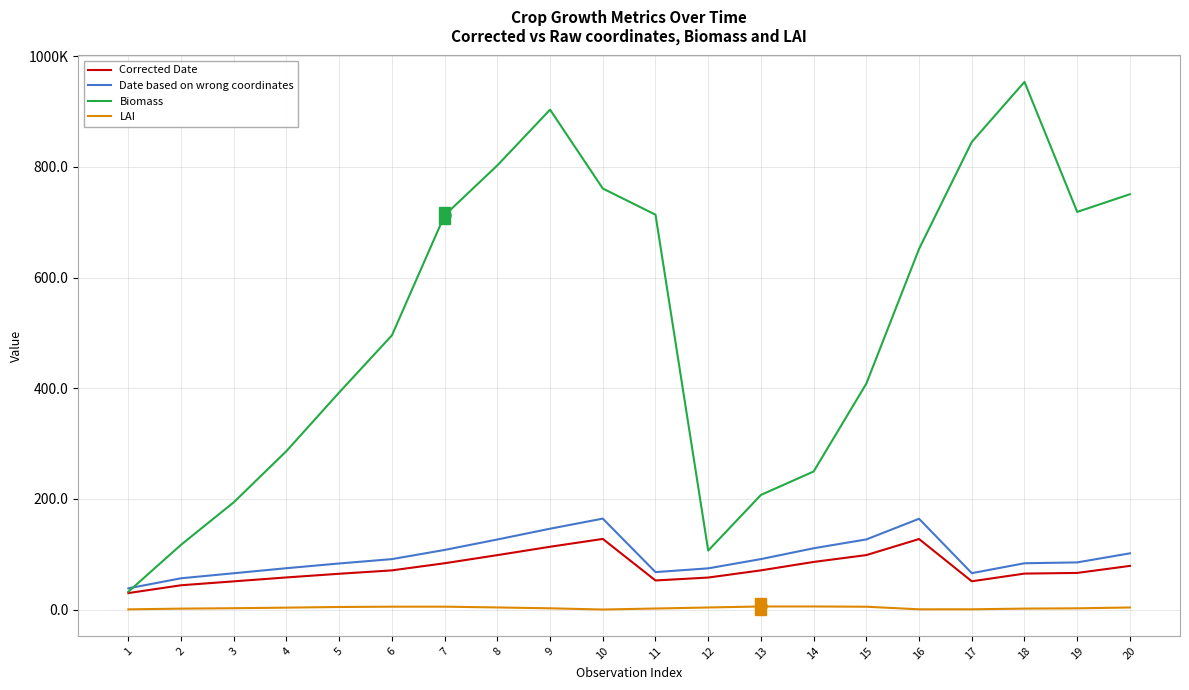

What are all the series names shown in the legend?

Corrected Date, Date based on wrong coordinates, Biomass, LAI